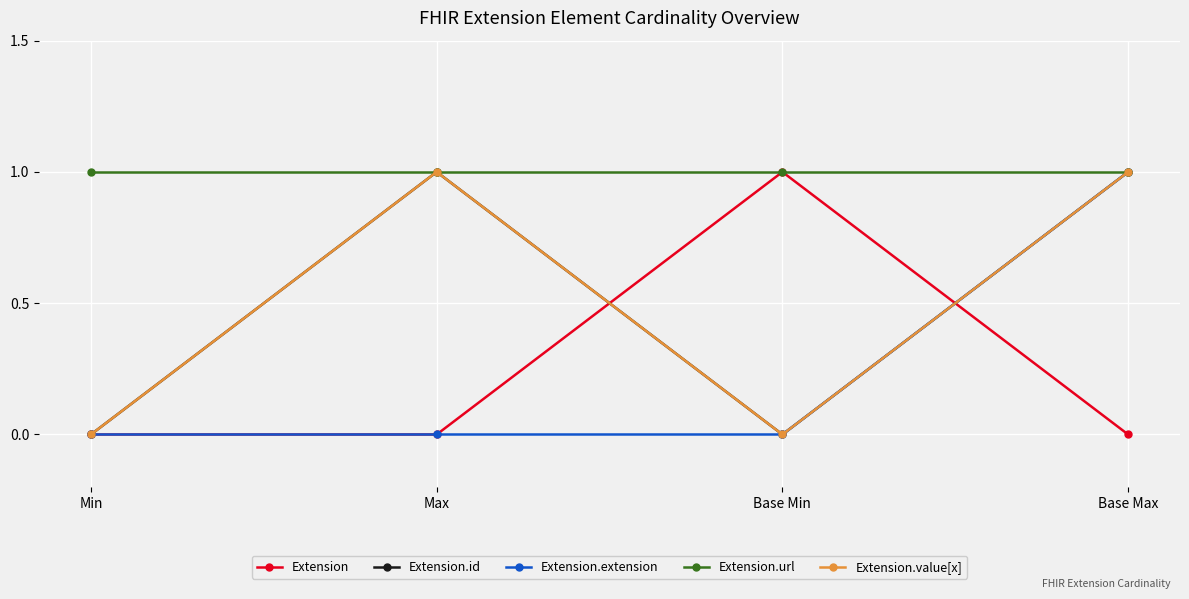

Is this an area chart (filled region under the line)?

No